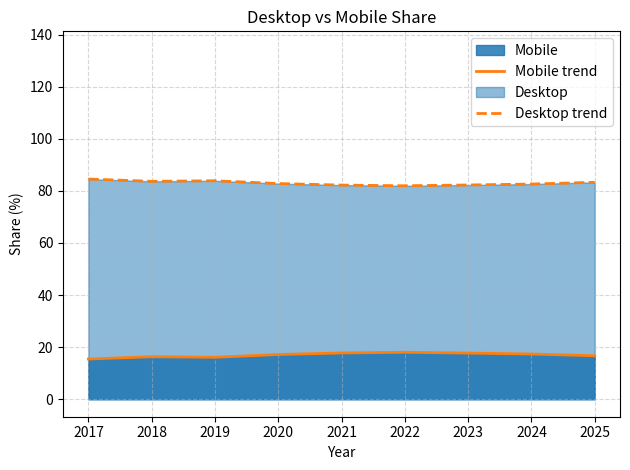

Reading right to left, list all the values displayed in this chart.

Mobile trend: 16.7	17.4	17.7	18.0	17.8	17.2	16.1	16.3	15.4
Desktop trend: 83.3	82.6	82.3	82.0	82.2	82.8	83.9	83.7	84.6